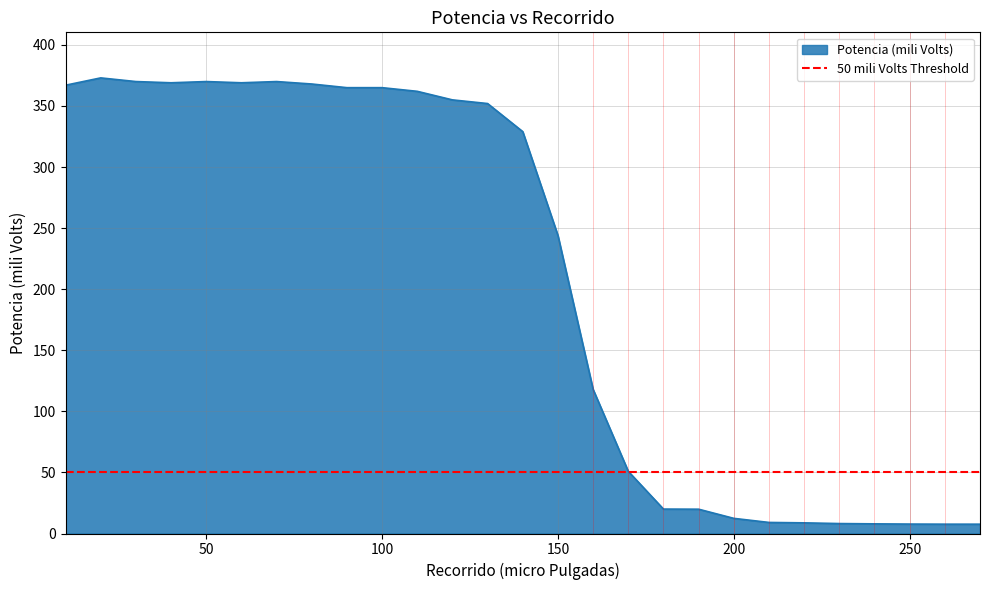

Rank the categories by value from highest to lowest.

20, 30, 50, 70, 40, 60, 80, 10, 90, 100, 110, 120, 130, 140, 150, 160, 170, 180, 190, 200, 210, 220, 230, 240, 250, 260, 270